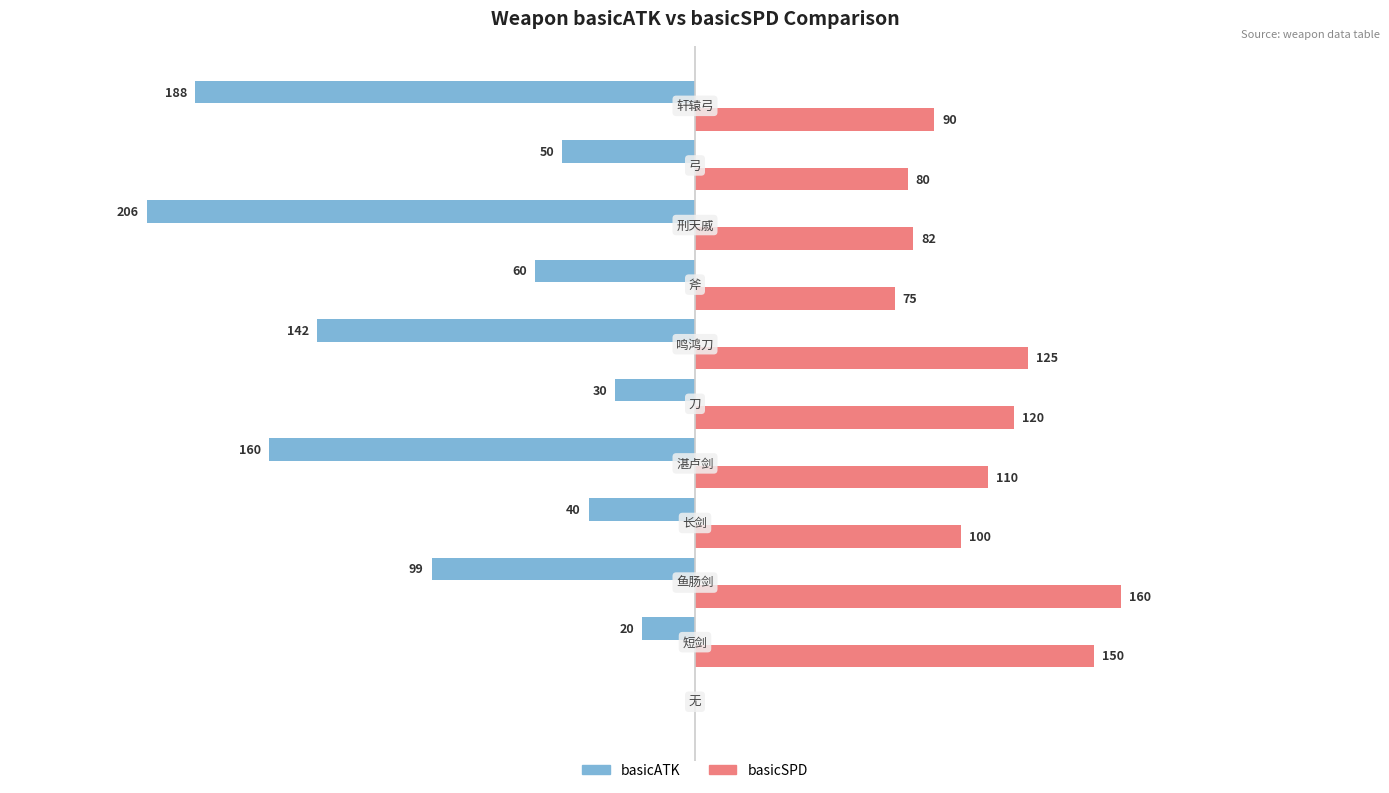

Which series has the largest total across all categories?

basicSPD